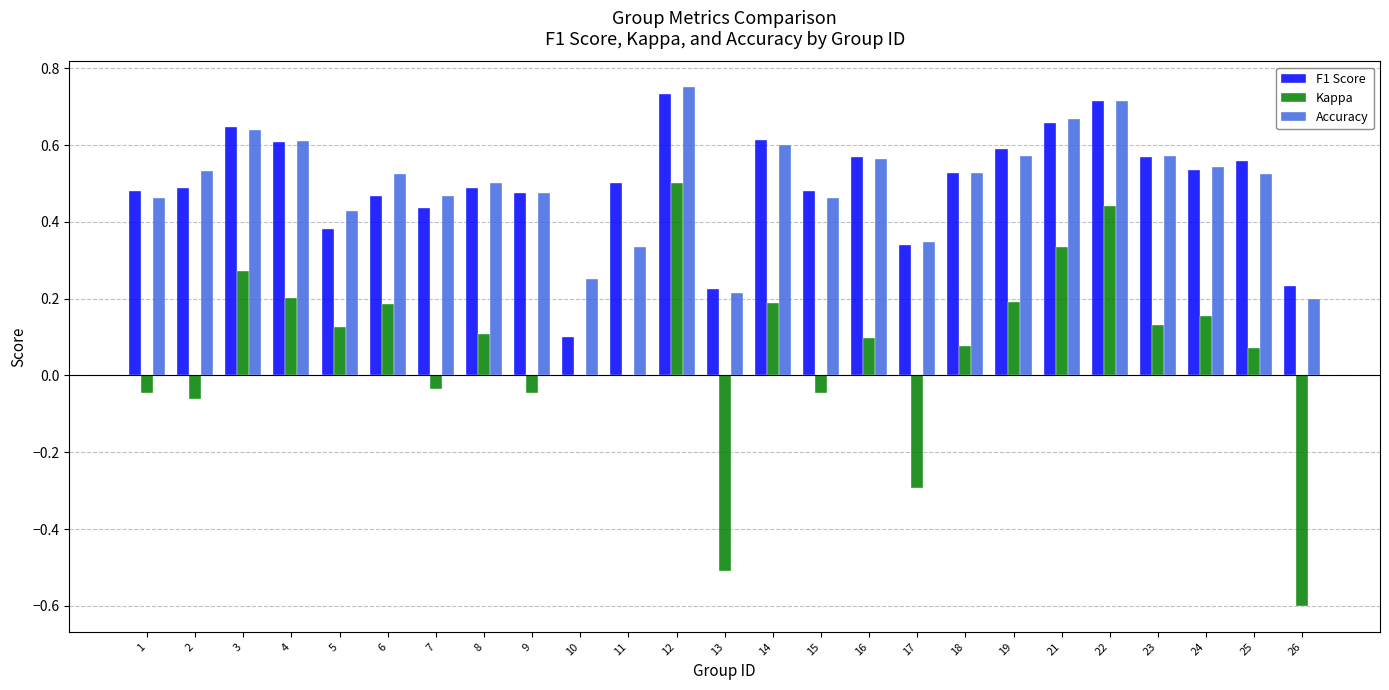

Which category has the highest value in the Accuracy series?

12